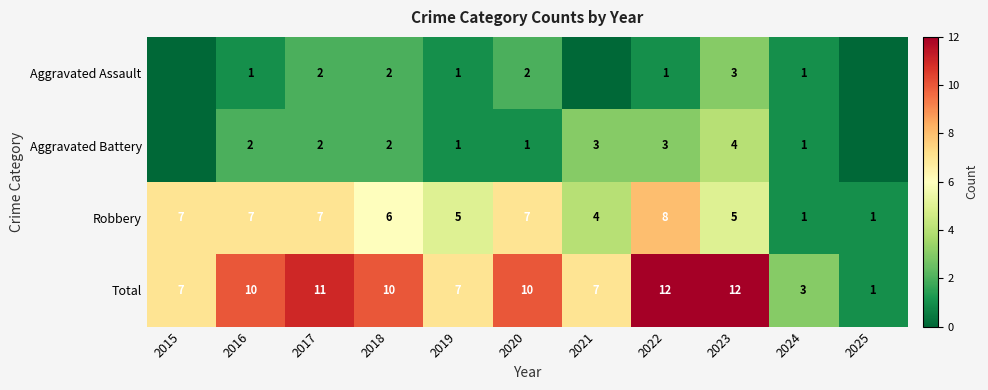

How many data points in Aggravated Assault are above 1?

4